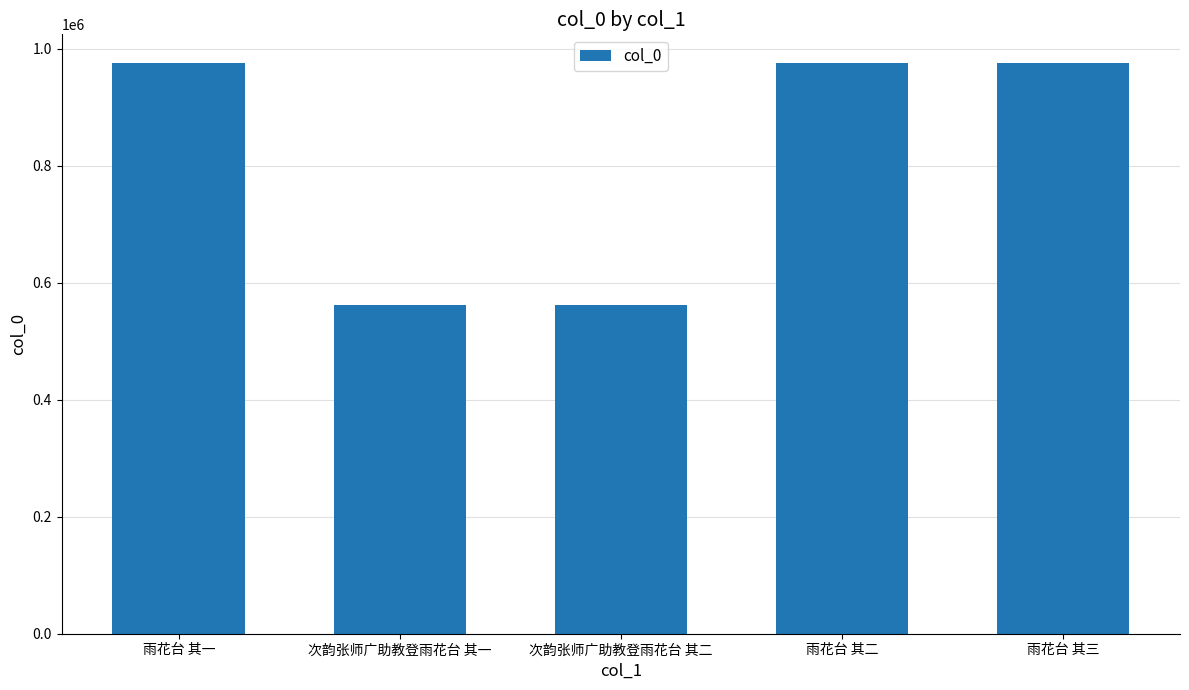

What is the change in value from 次韵张师广助教登雨花台 其一 to 次韵张师广助教登雨花台 其二?

+1